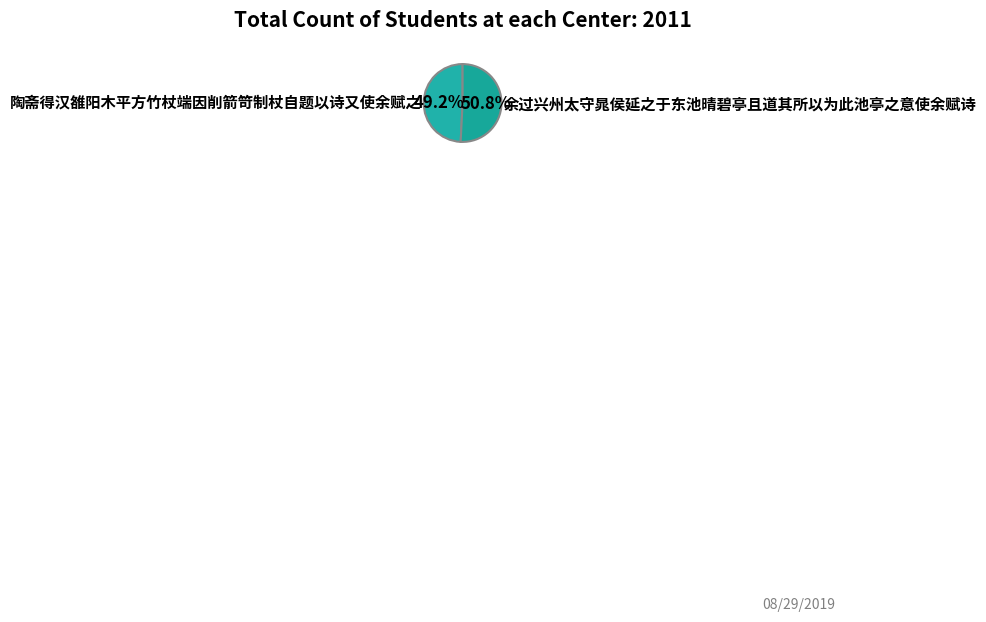

What is the total percentage of 余过兴州太守晁侯延之于东池晴碧亭且道其所以为此池亭之意使余赋诗 and 陶斋得汉雒阳木平方竹杖端因削箭笴制杖自题以诗又使余赋之?

100.0%